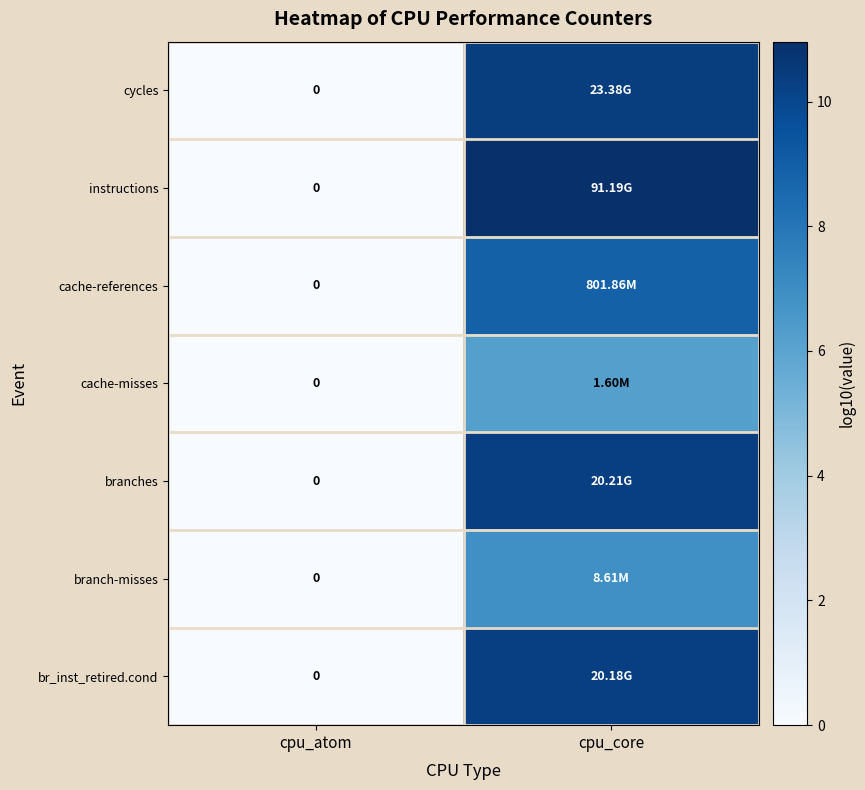

Which category has the highest value in the branches series?

cpu_core